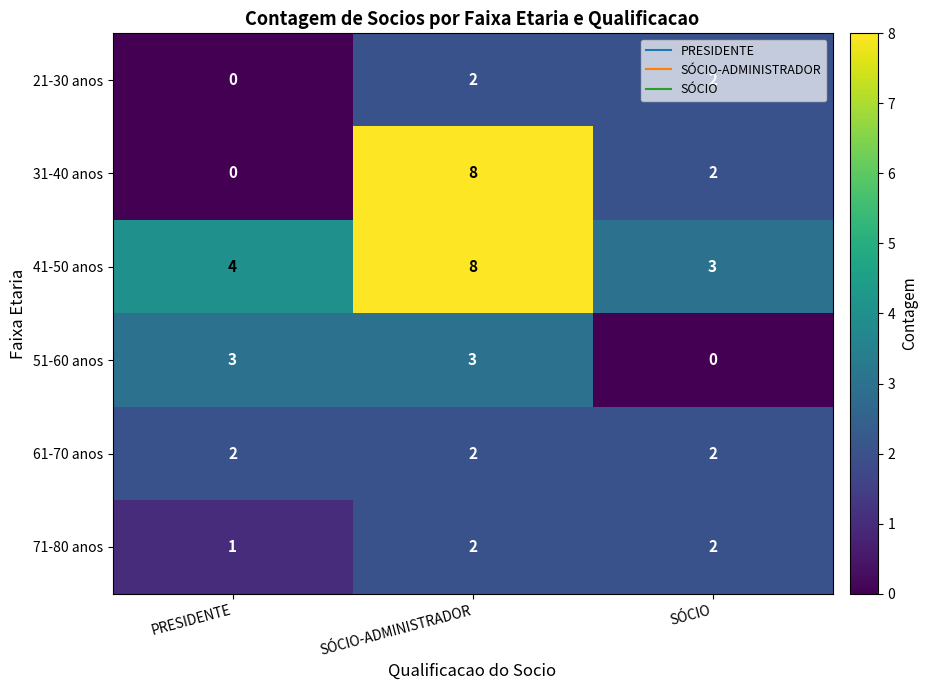

What is the difference between the maximum and minimum values in the 41-50 anos series?

5